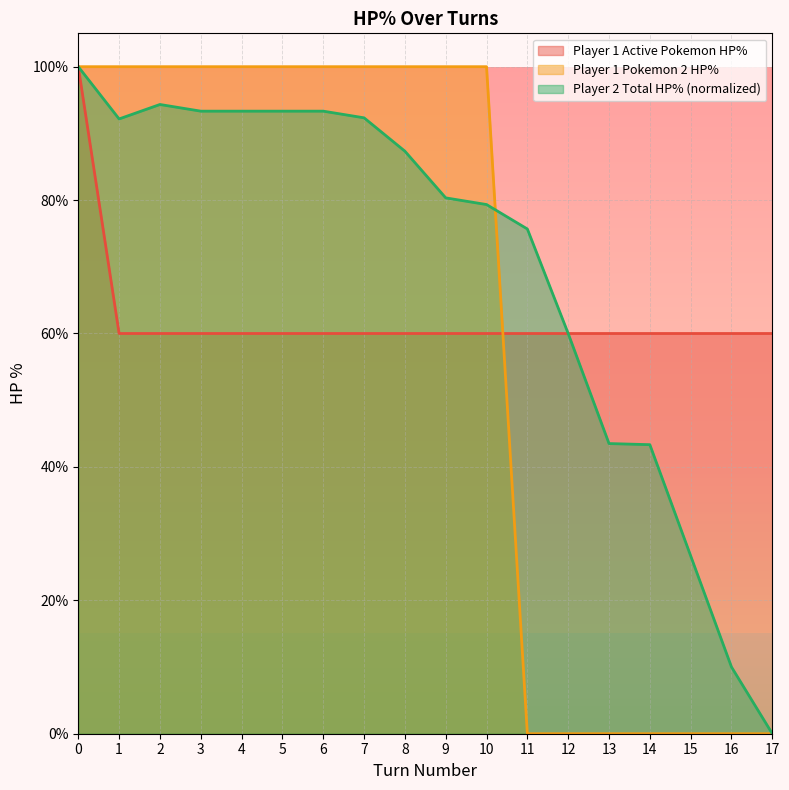

The Player 1 Pokemon 2 HP% series shows -67.7 at 13. True or false?

False